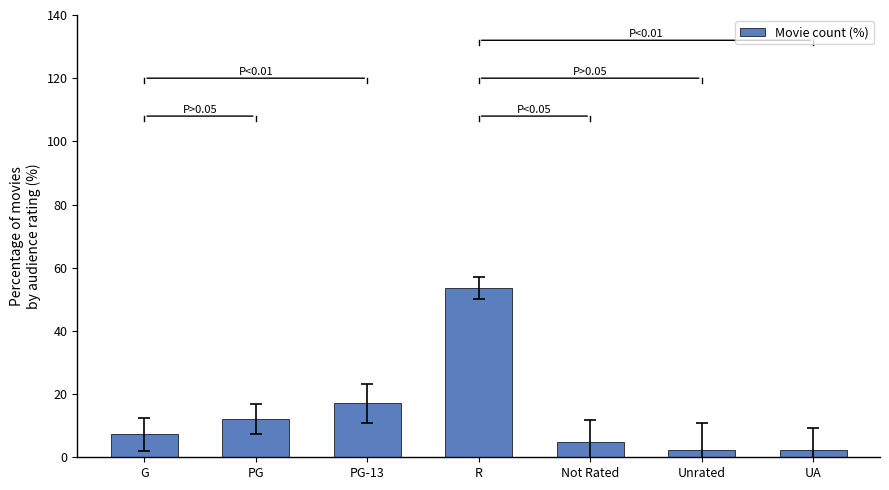

What is the change in value from PG to PG-13?

+4.9